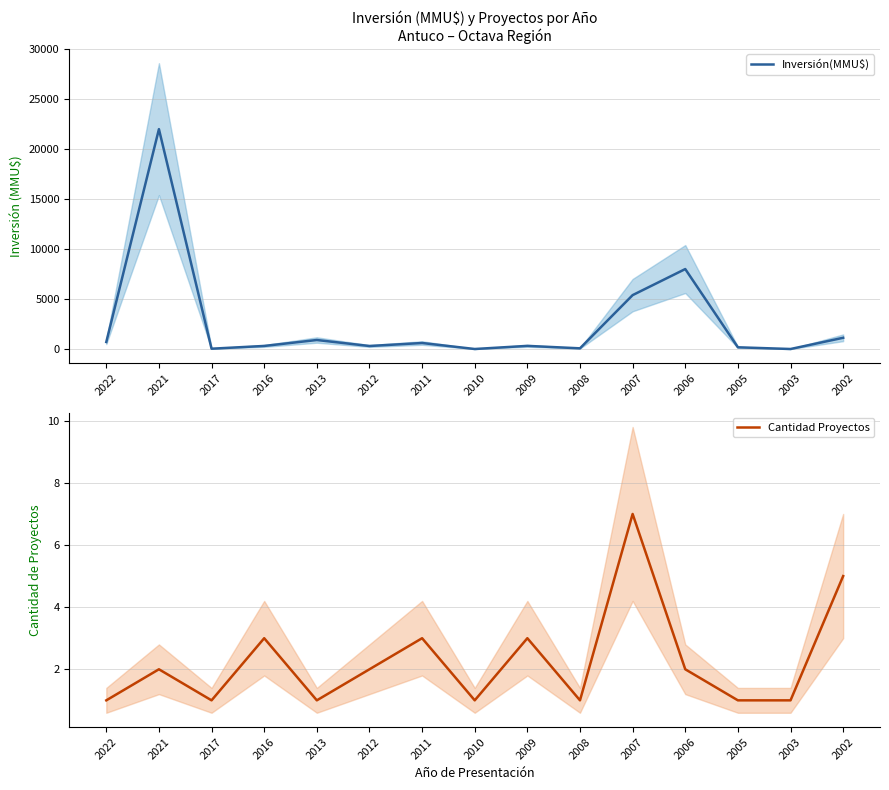

What is the average value of the Inversión(MMU$) series?

2660